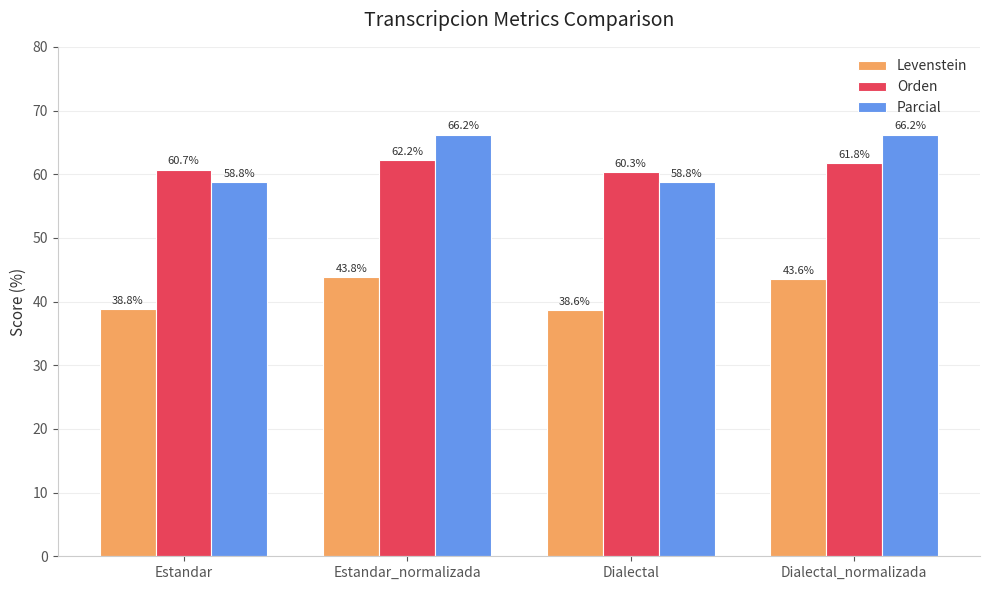

Where is Orden nearest to the value 61?

Estandar